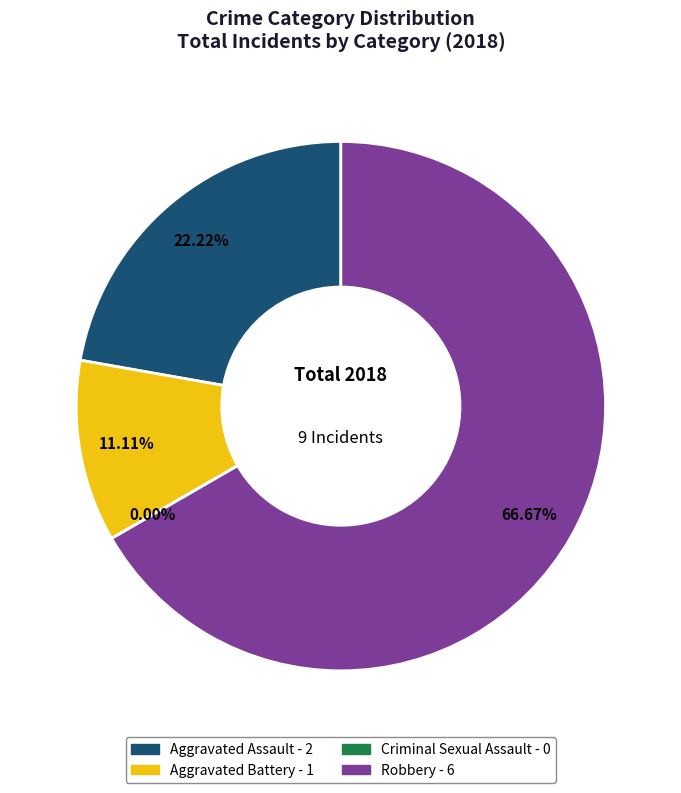

What percentage is the Aggravated Battery slice, to the nearest percent?

11%